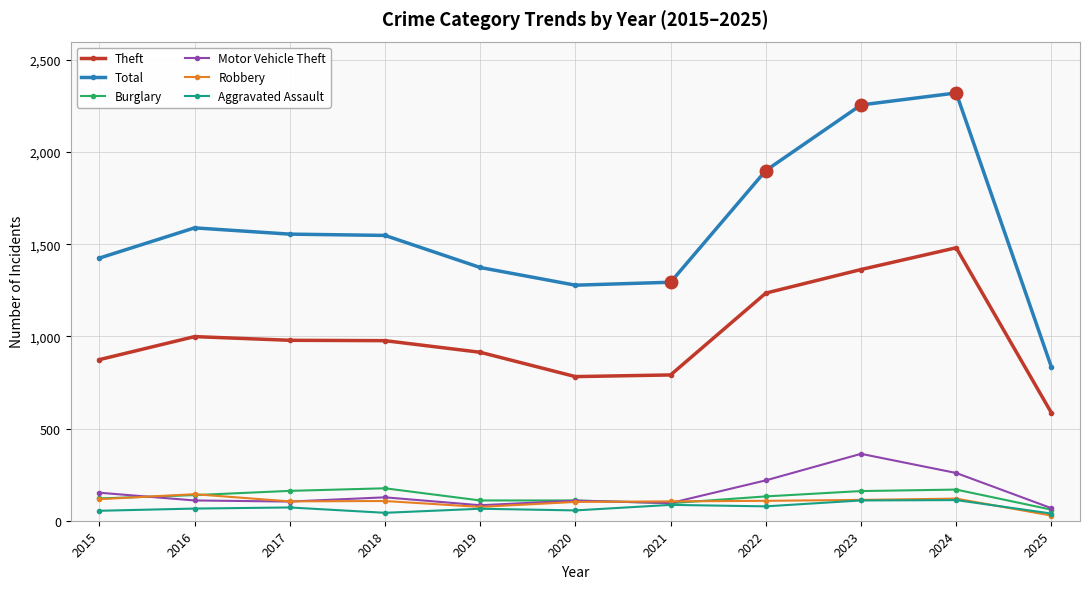

How many distinct data groups are displayed?

6